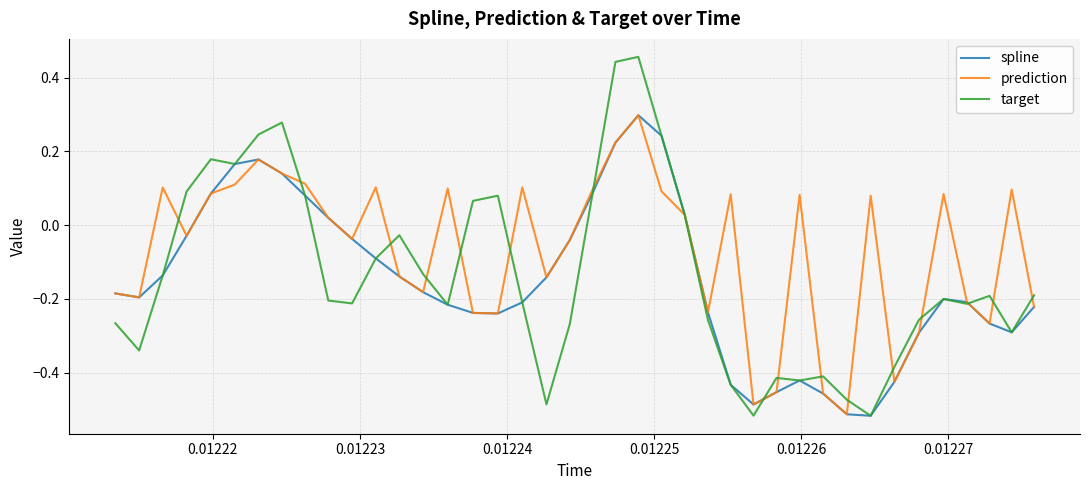

Which series has the largest range (max minus min)?

target